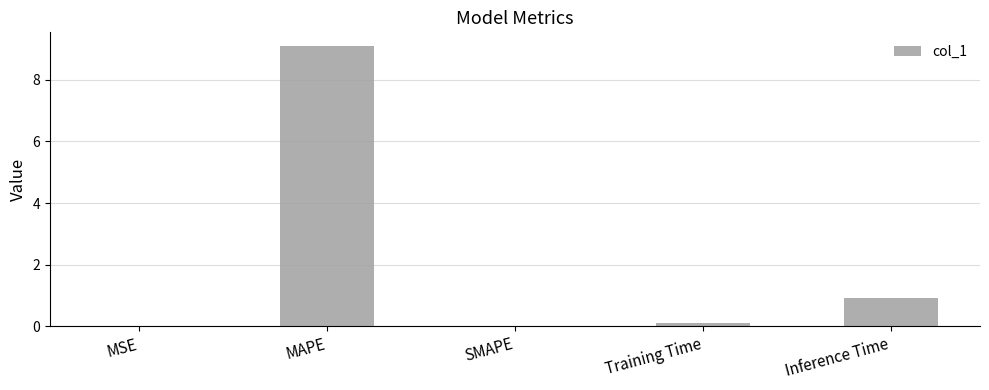

True or false: the data shows 0.0 at SMAPE.

True